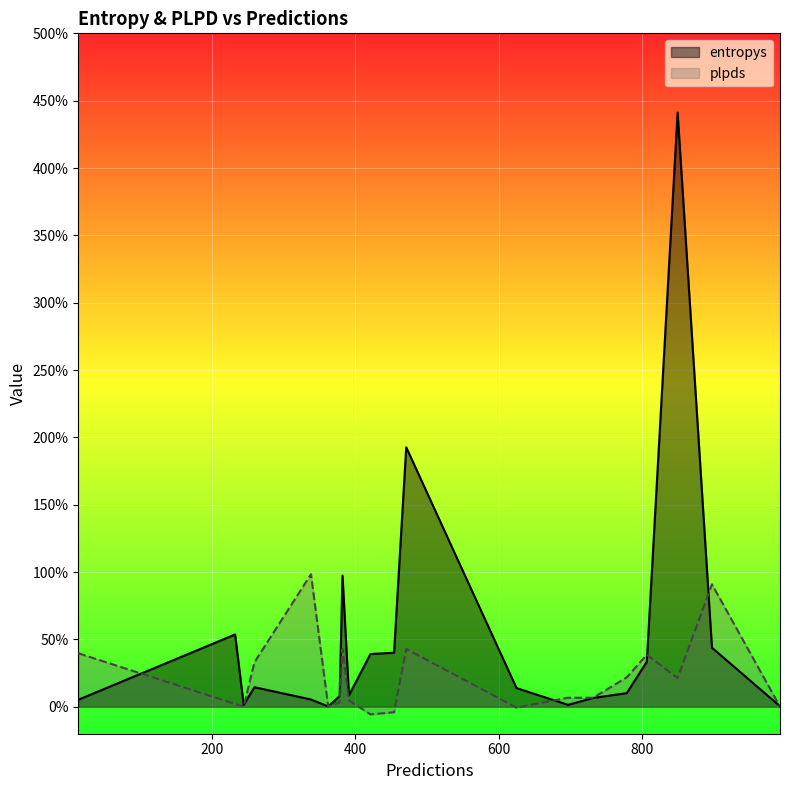

Is it true that entropys equals 0.0 at 244?

False